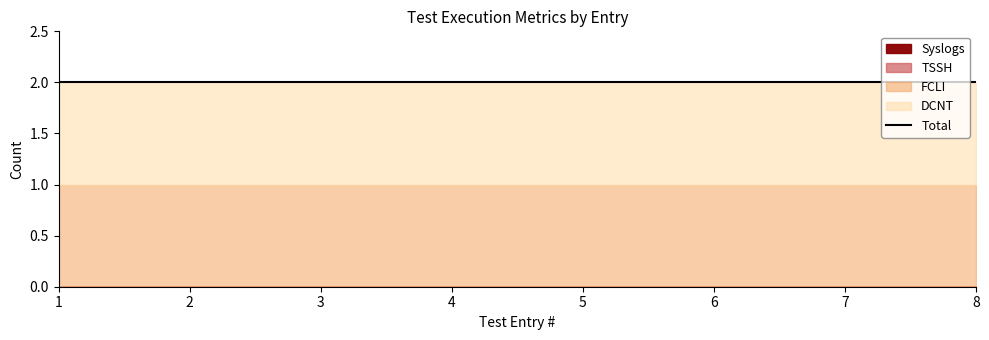

What is the value of the DCNT point at the 8th from the left?

1